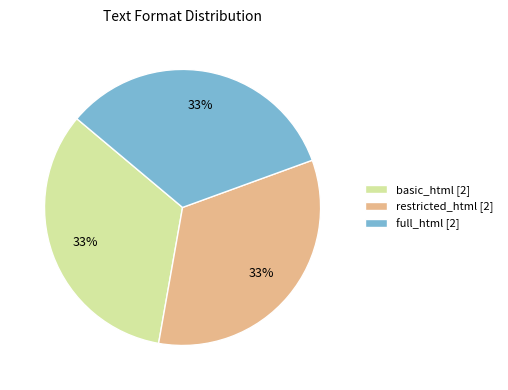

Is the sum of full_html [2] and restricted_html [2] greater than half?

Yes